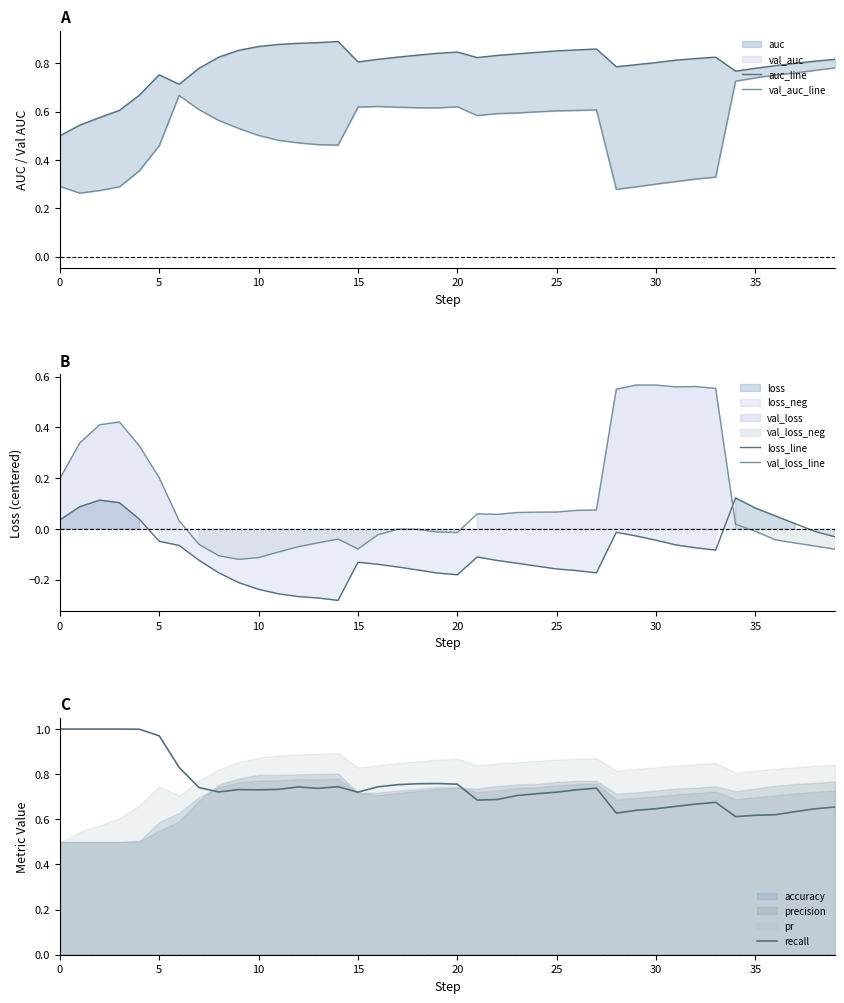

What is the difference between the val_auc_line values at 32 and 34?

0.4